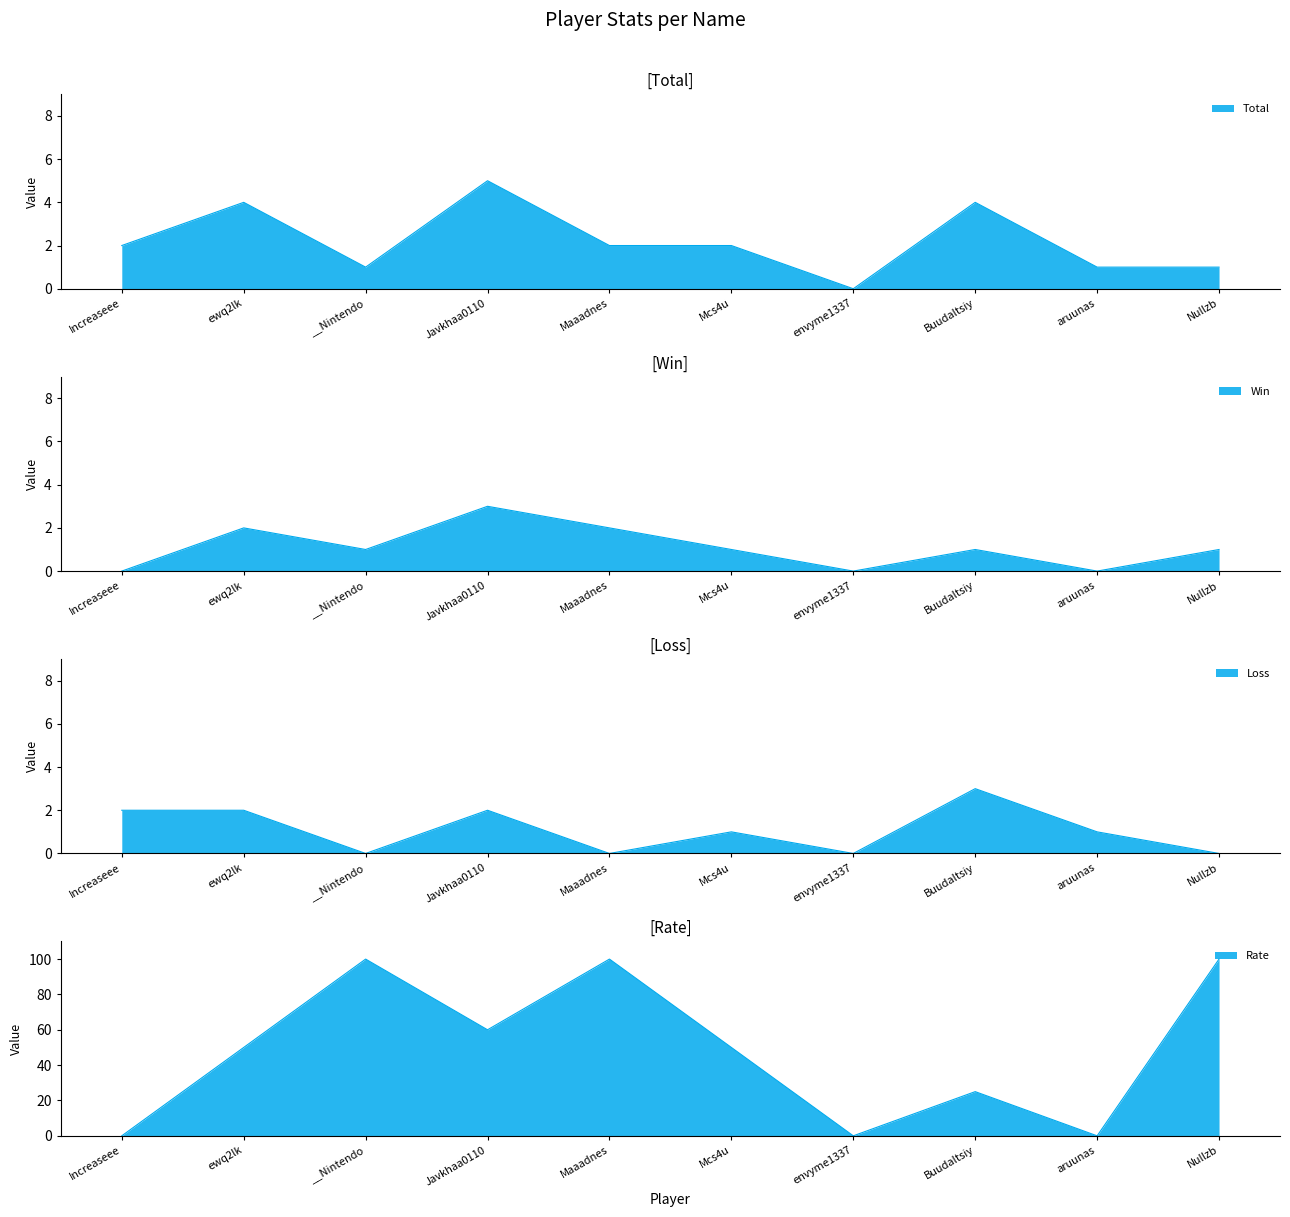

How many Rate values are between 0 and 100?

10